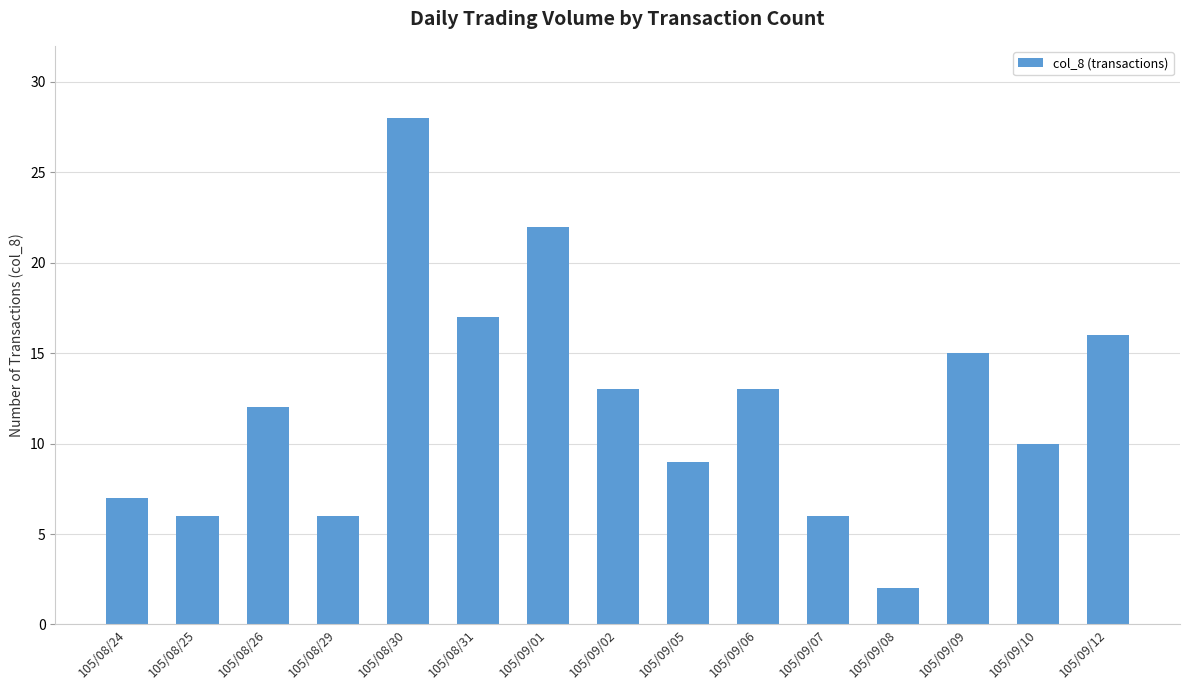

Count the number of data series in this chart.

1